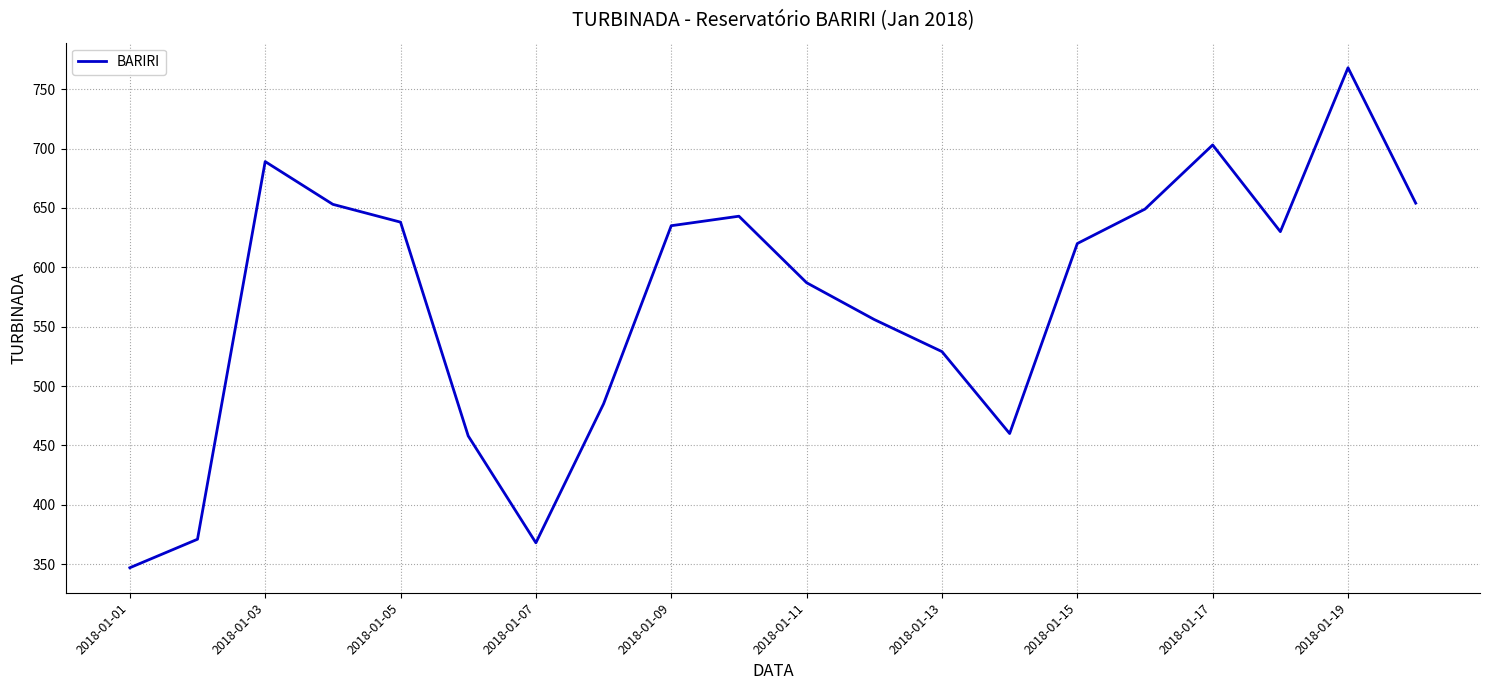

What is the greatest value displayed?

768